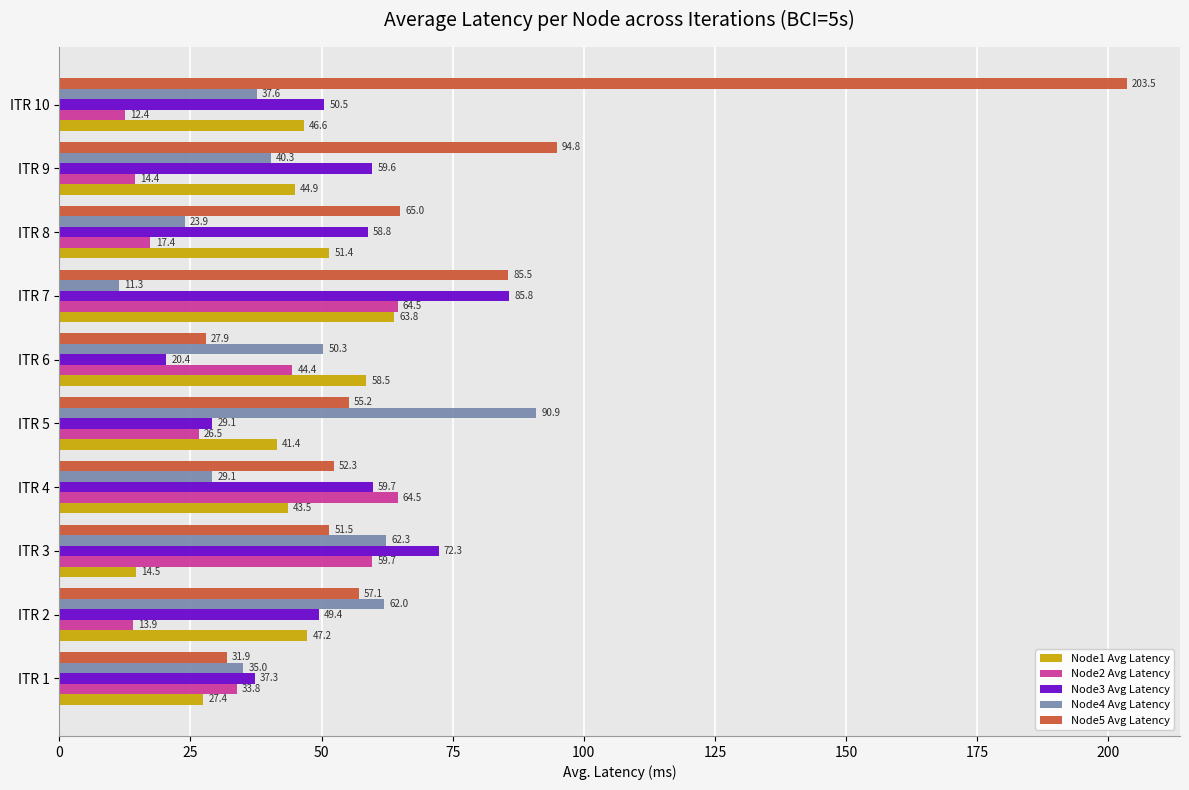

Which series has the largest range (max minus min)?

Node5 Avg Latency